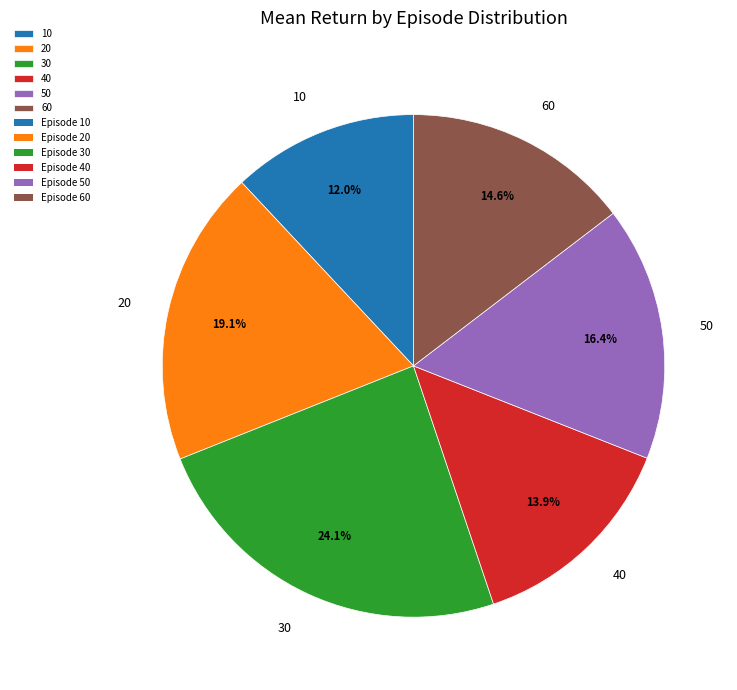

What percentage is the 60 slice, to the nearest percent?

15%